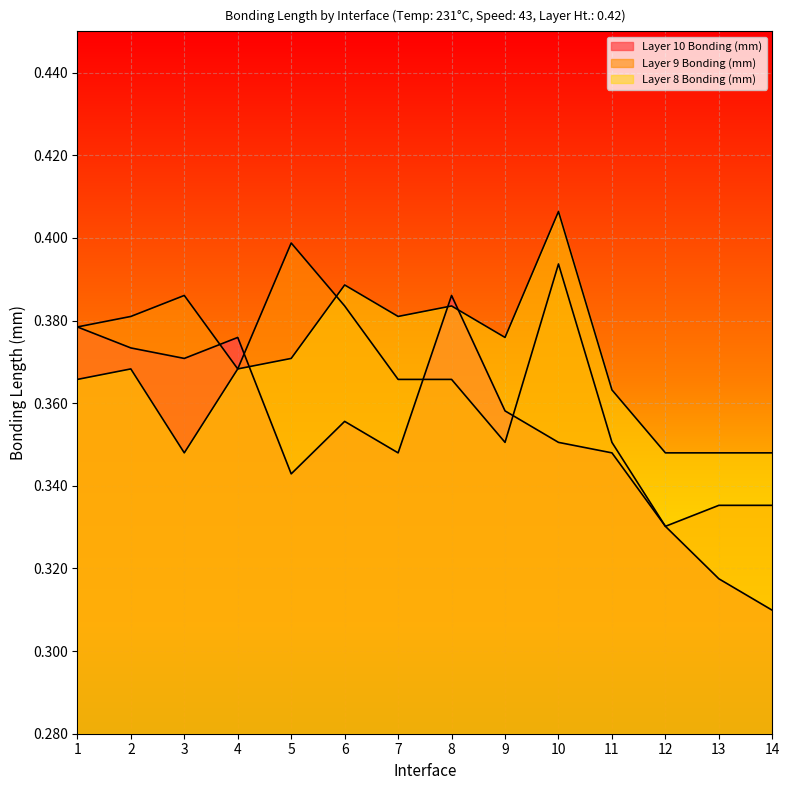

At which label does Layer 9 Bonding (mm) reach its peak?

5